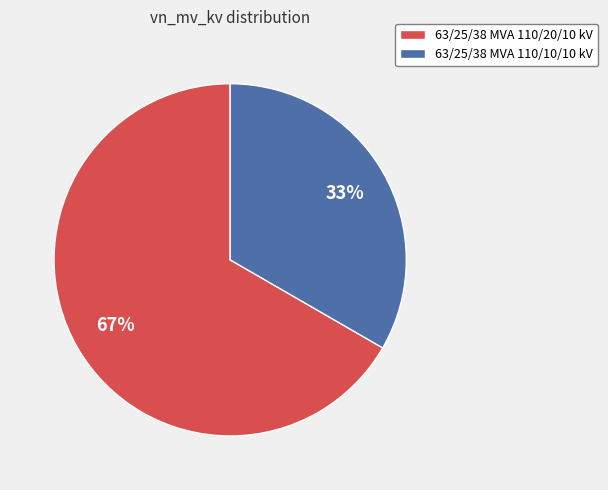

What is the largest slice in the pie chart?

63/25/38 MVA 110/20/10 kV